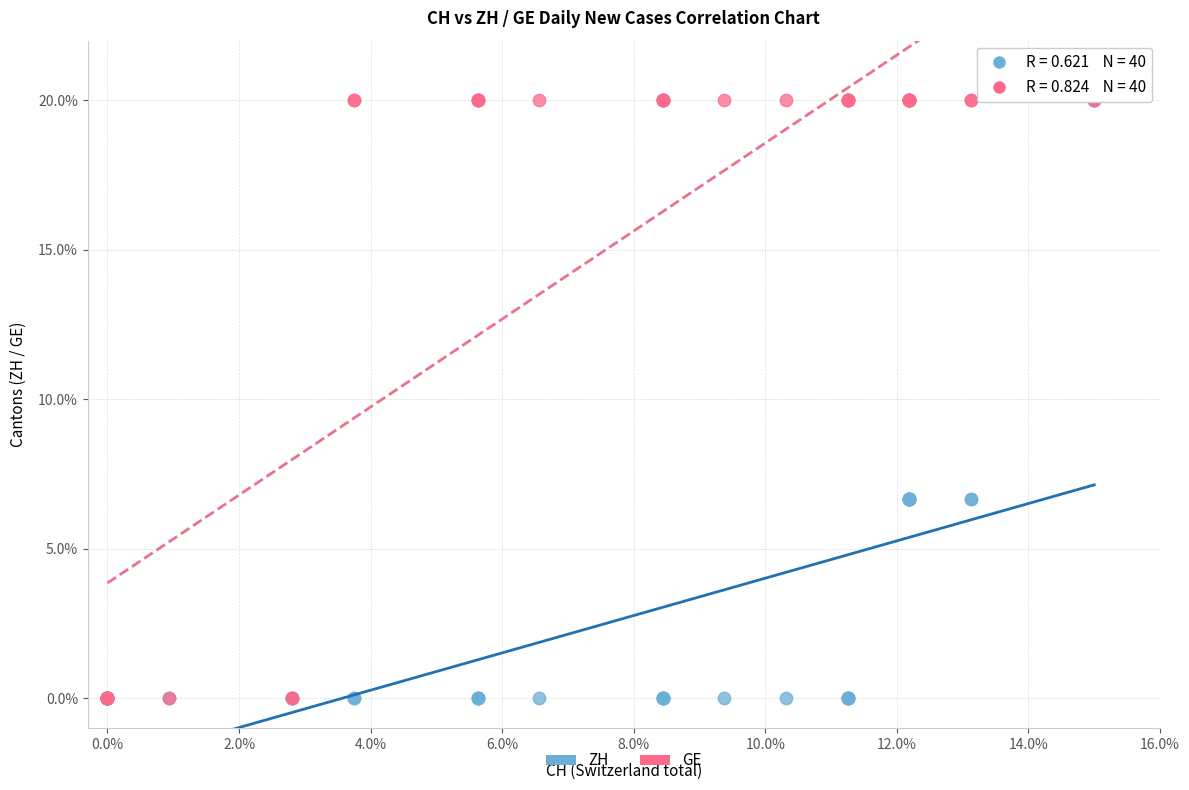

What are all the series names shown in the legend?

ZH, GE